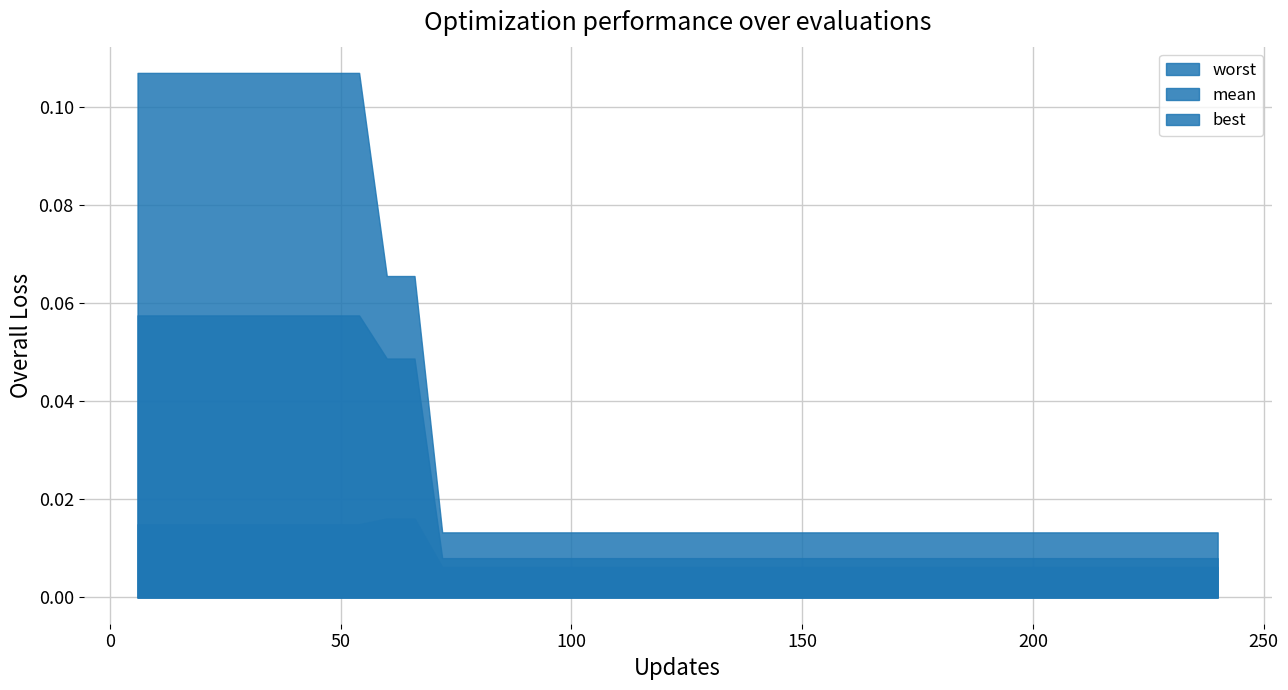

True or false: best and worst intersect in this chart.

False